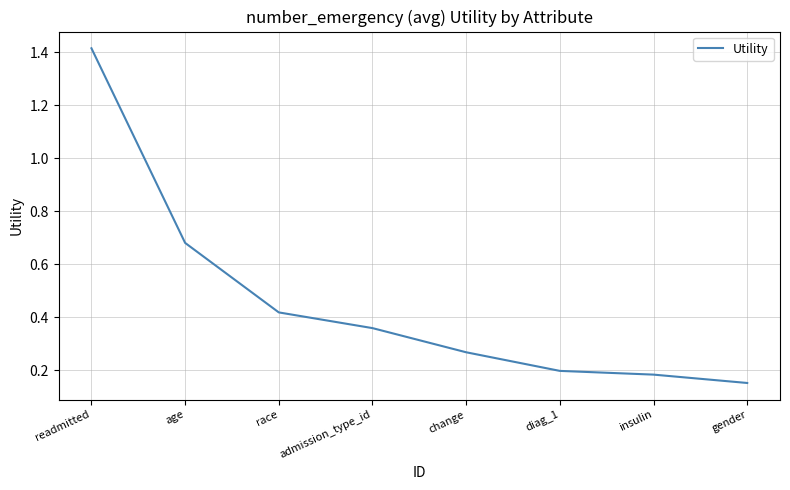

What position from the left is admission_type_id?

4